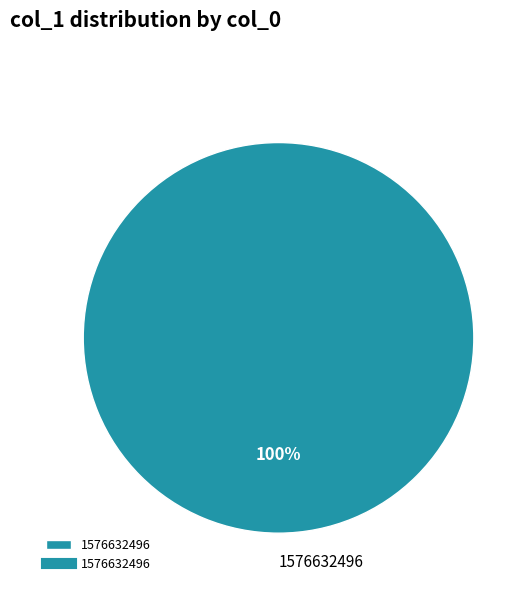

The 1576632496 slice represents 93% of the pie. True or false?

False